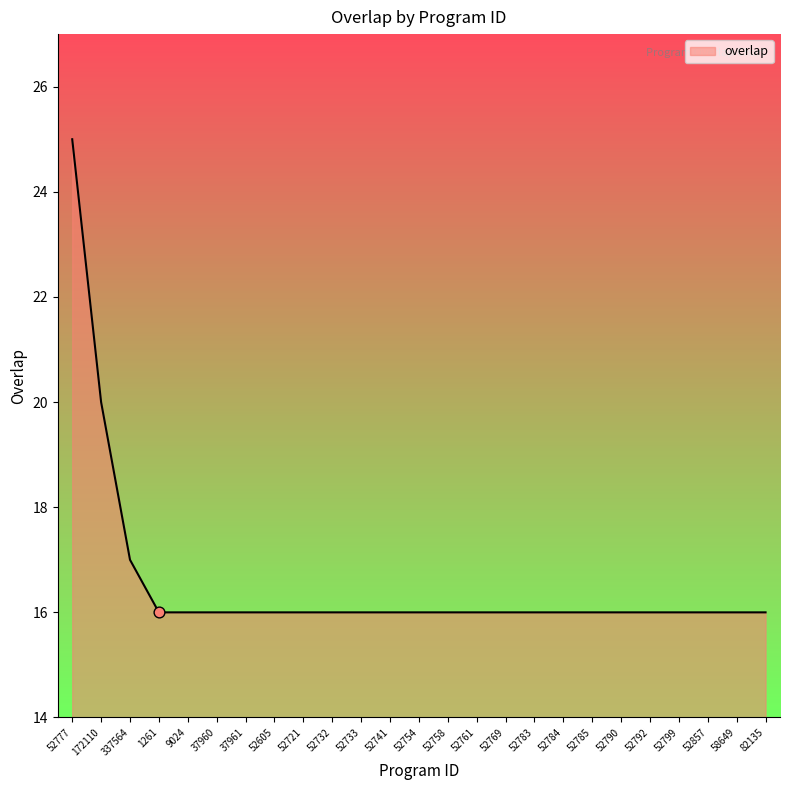

Approximately how many times larger is the value at 52732 compared to 172110?

0.8